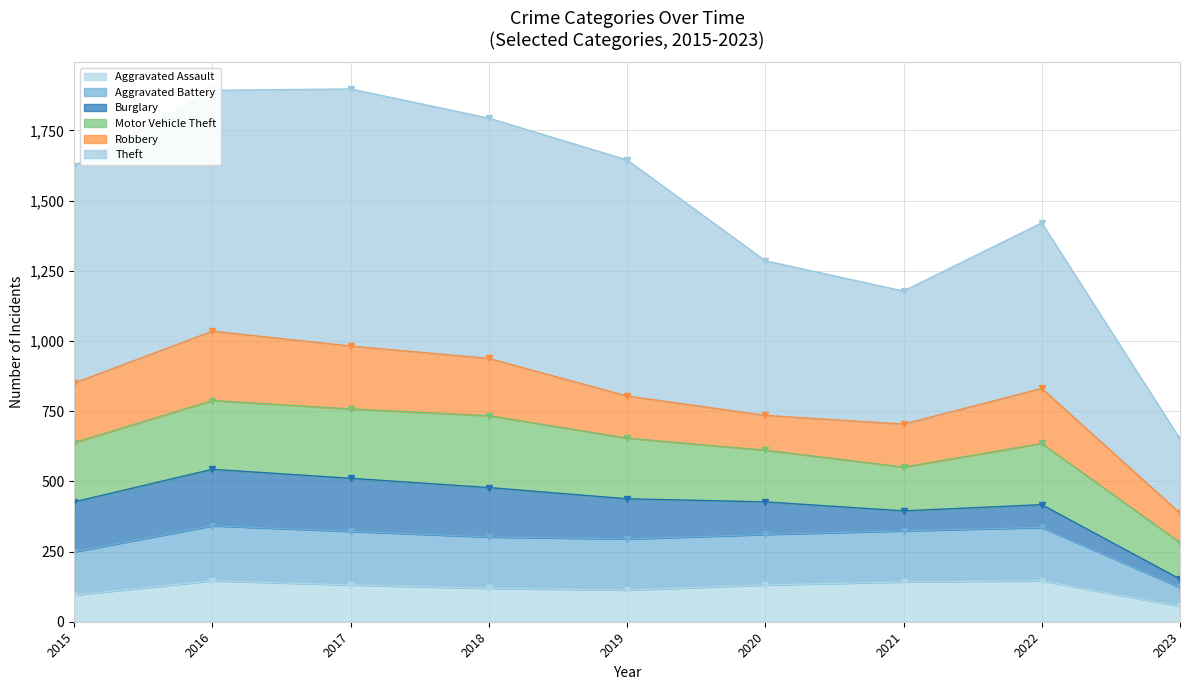

The Aggravated Assault series shows 66 at 2020. True or false?

False